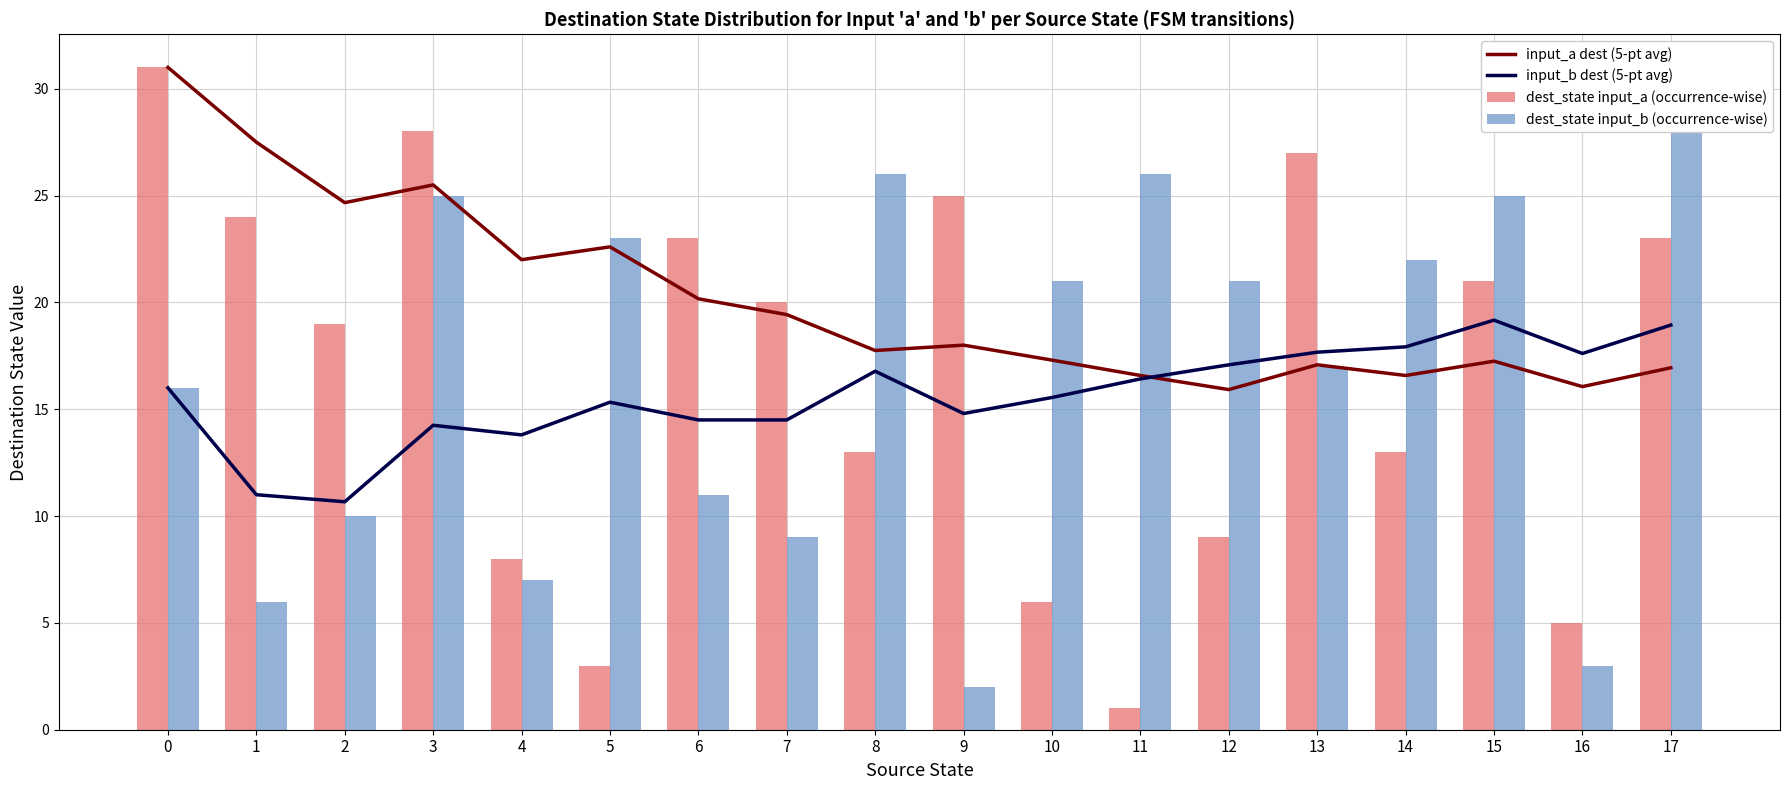

Reading right to left, transcribe all the data shown in this chart.

input_a dest (5-pt avg): 17=16.9	16=16.1	15=17.2	14=16.6	13=17.1	12=15.9	11=16.6	10=17.3	9=18.0	8=17.8	7=19.4	6=20.2	5=22.6	4=22.0	3=25.5	2=24.7	1=27.5	0=31.0
input_b dest (5-pt avg): 17=18.9	16=17.6	15=19.2	14=17.9	13=17.7	12=17.1	11=16.4	10=15.6	9=14.8	8=16.8	7=14.5	6=14.5	5=15.3	4=13.8	3=14.2	2=10.7	1=11.0	0=16.0
dest_state input_a (occurrence-wise): 17=23.0	16=5.0	15=21.0	14=13.0	13=27.0	12=9.0	11=1.0	10=6.0	9=25.0	8=13.0	7=20.0	6=23.0	5=3.0	4=8.0	3=28.0	2=19.0	1=24.0	0=31.0
dest_state input_b (occurrence-wise): 17=28.0	16=3.0	15=25.0	14=22.0	13=17.0	12=21.0	11=26.0	10=21.0	9=2.0	8=26.0	7=9.0	6=11.0	5=23.0	4=7.0	3=25.0	2=10.0	1=6.0	0=16.0